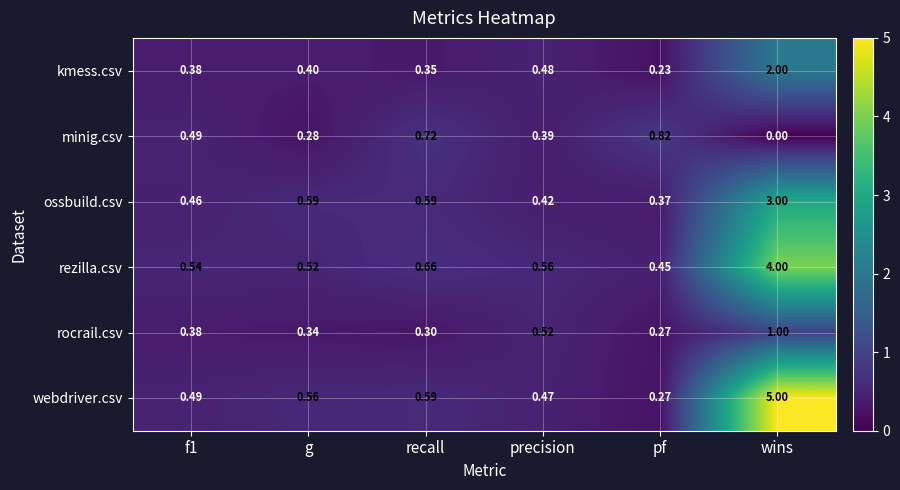

Rank the series at wins from lowest to highest value.

minig.csv, rocrail.csv, kmess.csv, ossbuild.csv, rezilla.csv, webdriver.csv